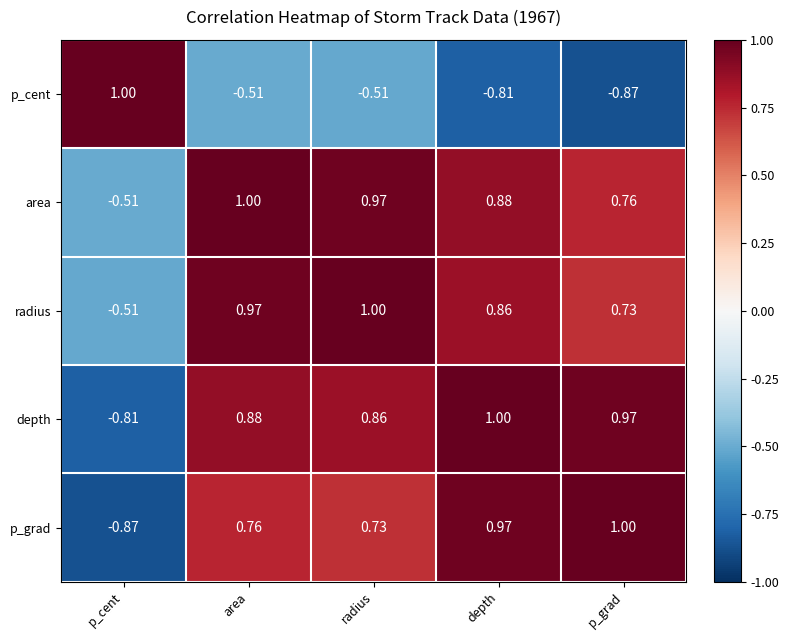

At which label is p_grad closest to 0?

radius